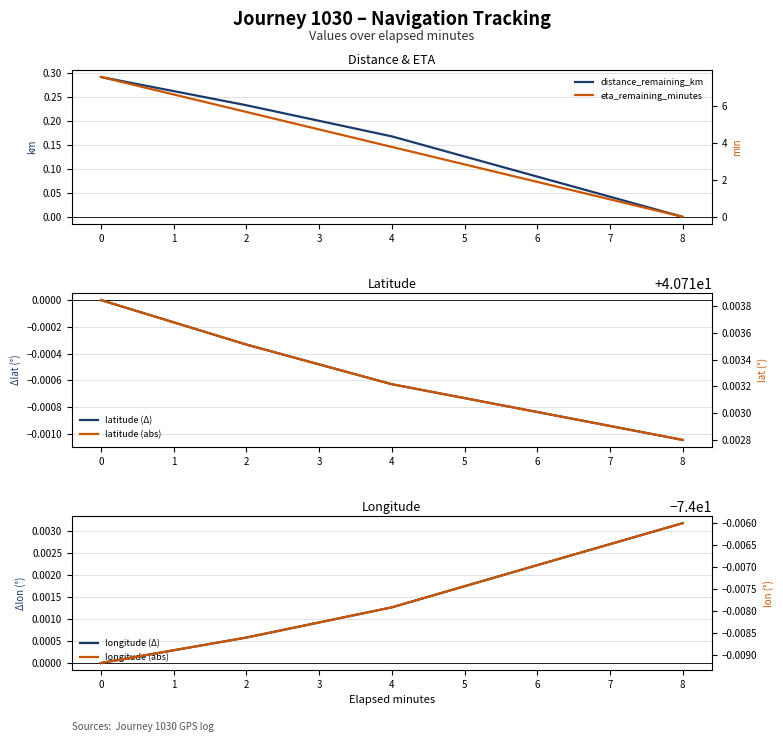

Is this an area chart (filled region under the line)?

No